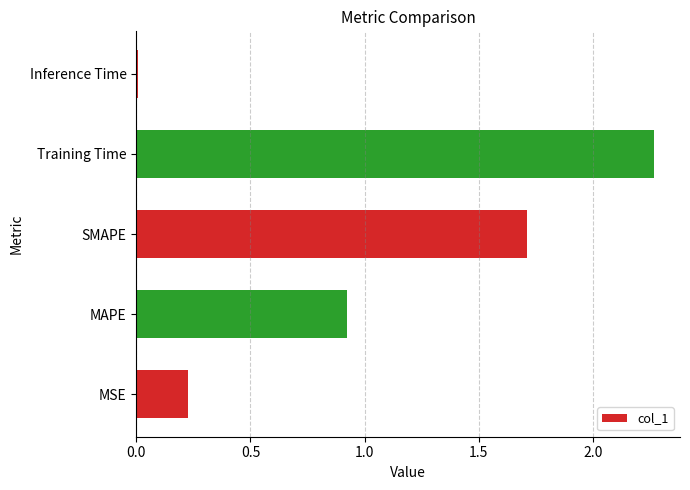

What is the sum of the values at MSE and MAPE?

1.2